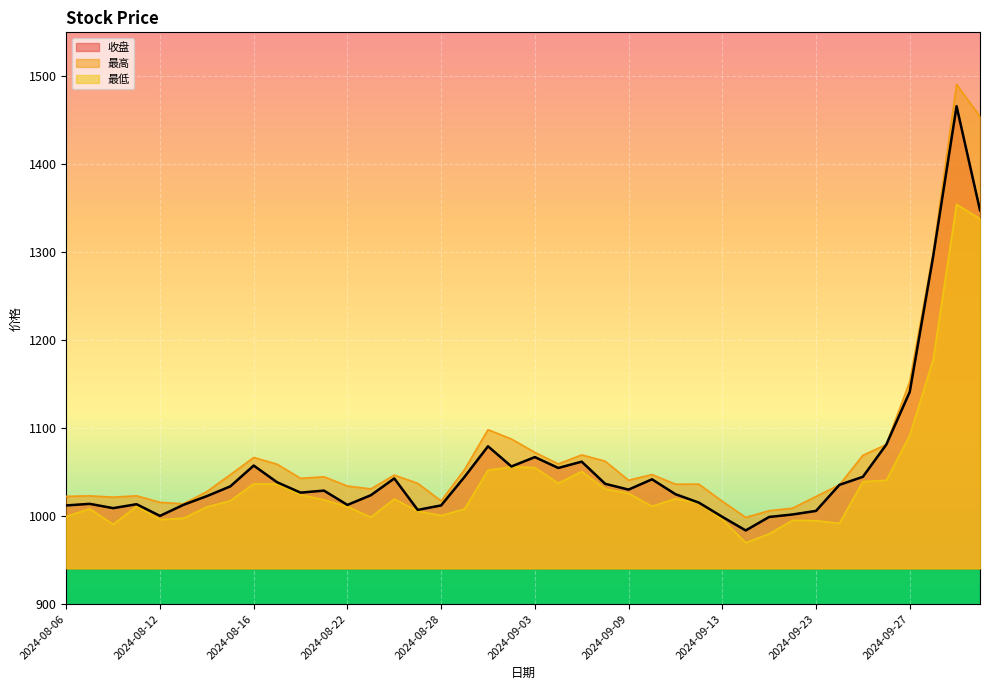

Which series has the largest total across all categories?

最高